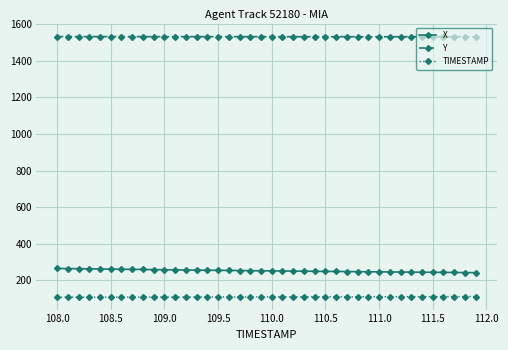

What is the average value of the Y series?

1530.6